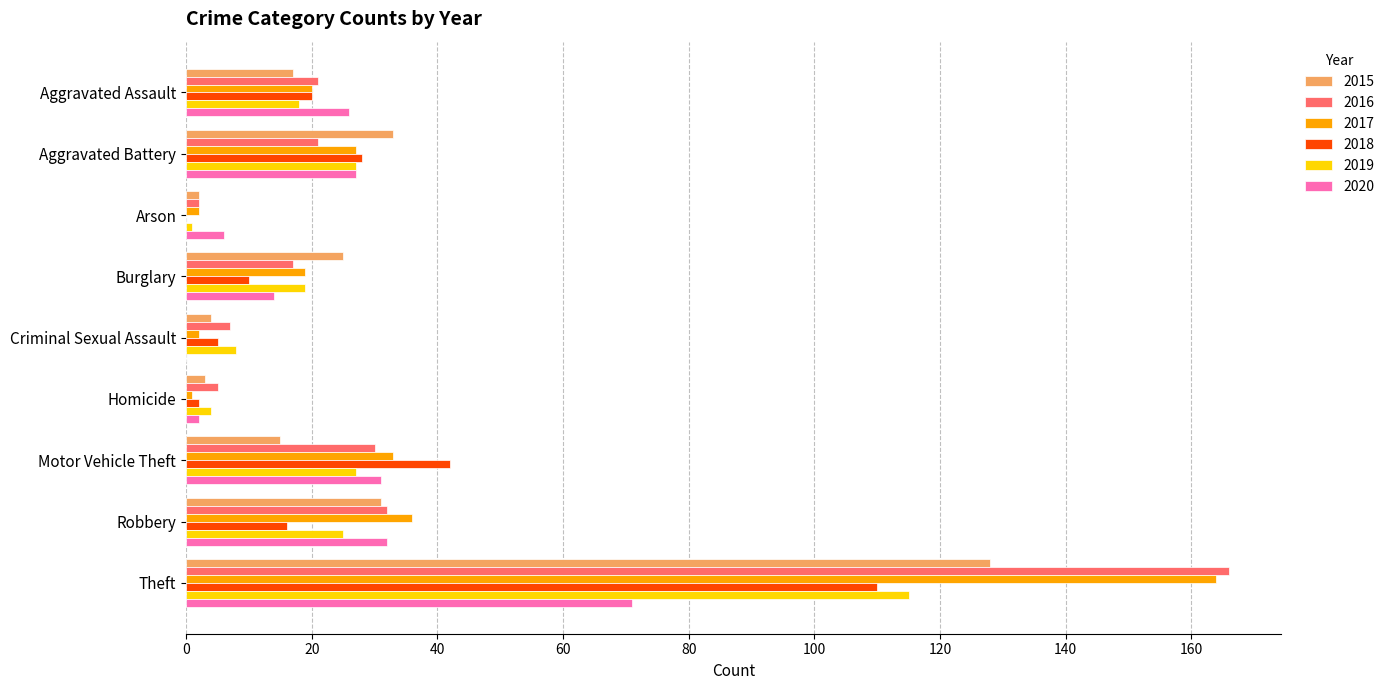

Is the value of 2019 at Burglary greater than the value of 2020 at Criminal Sexual Assault?

Yes